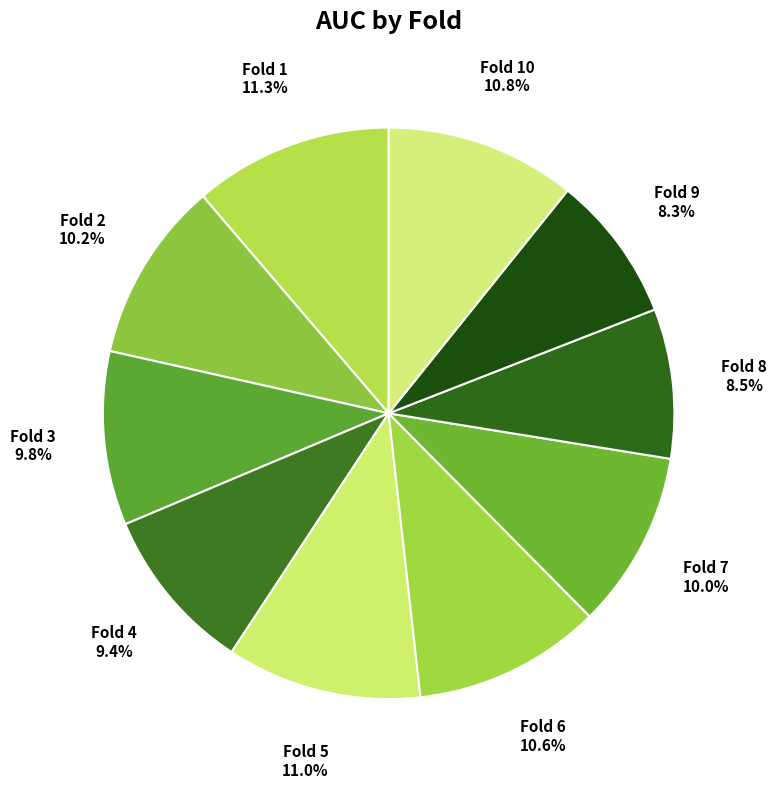

Between Fold 8 and Fold 5, which is larger?

Fold 5